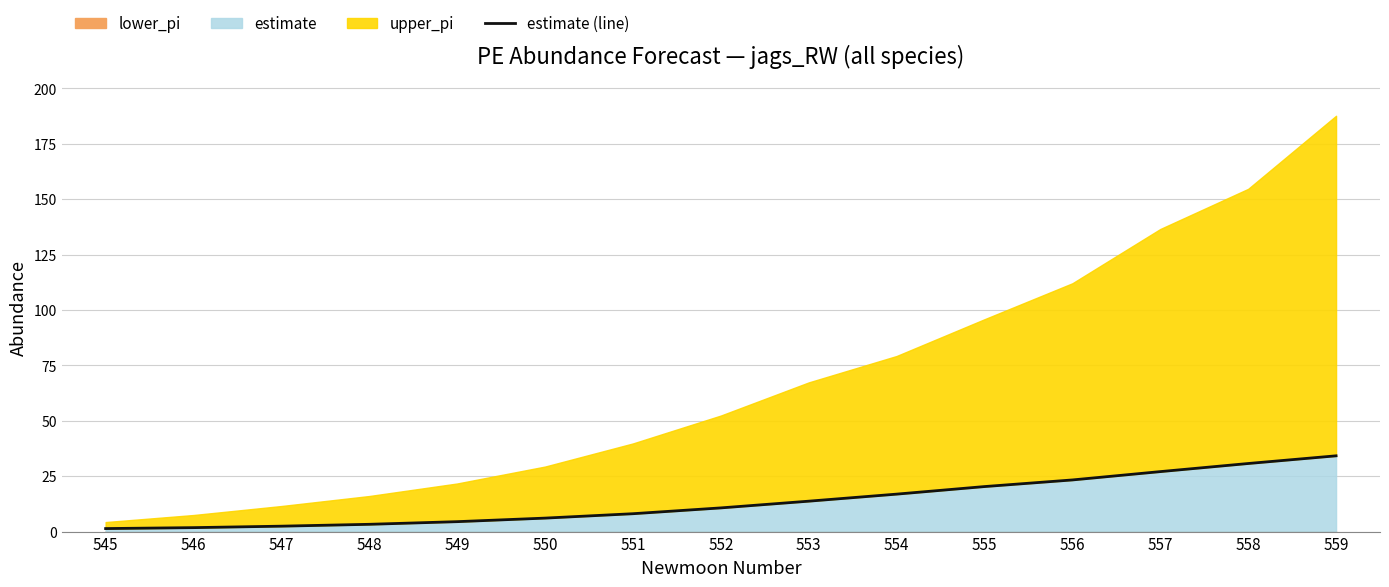

The chart shows a value of 2.4 at 546. True or false?

False